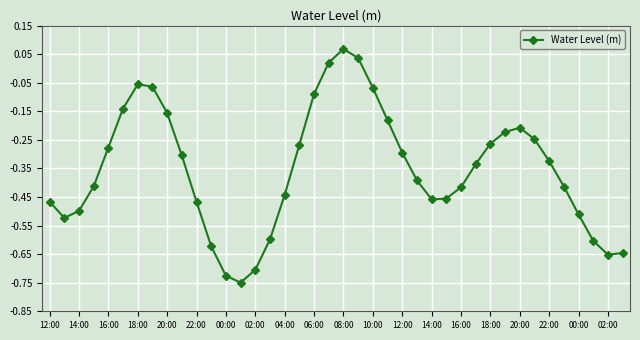

True or false: the data has more than 2 interior local peaks.

True